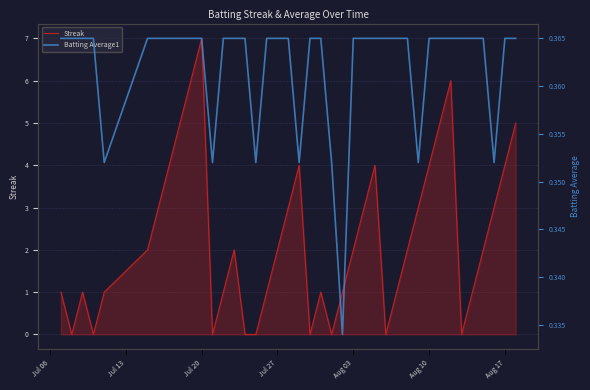

Is it true that Streak equals 4 at Jul 27?

False